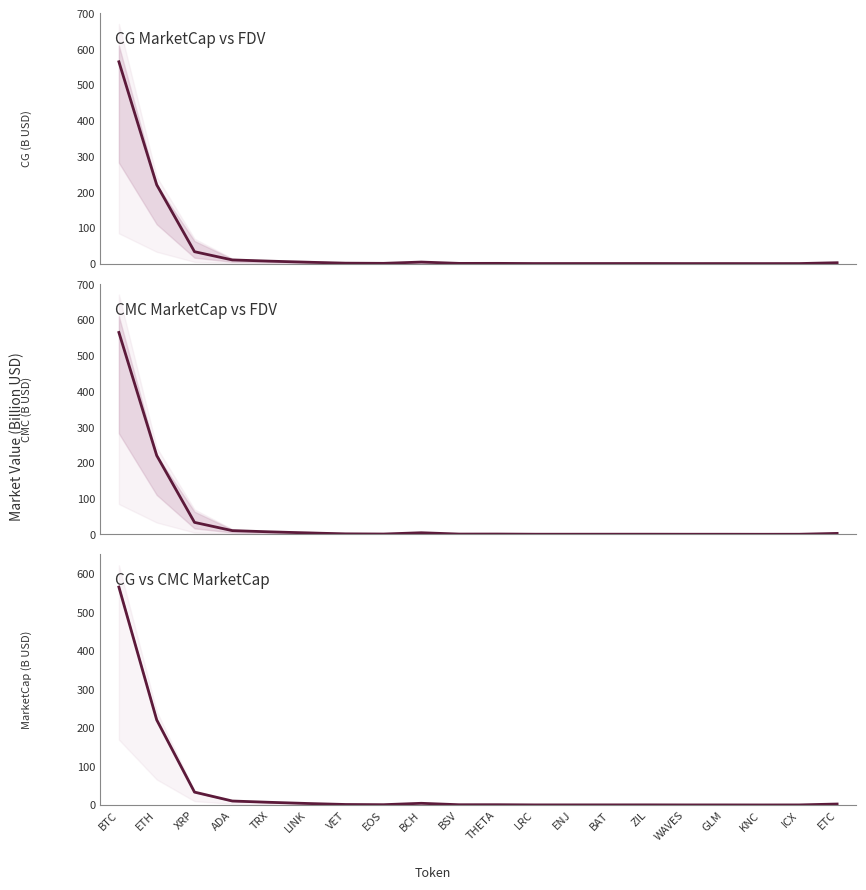

What is the minimum value shown in the chart?

0.1